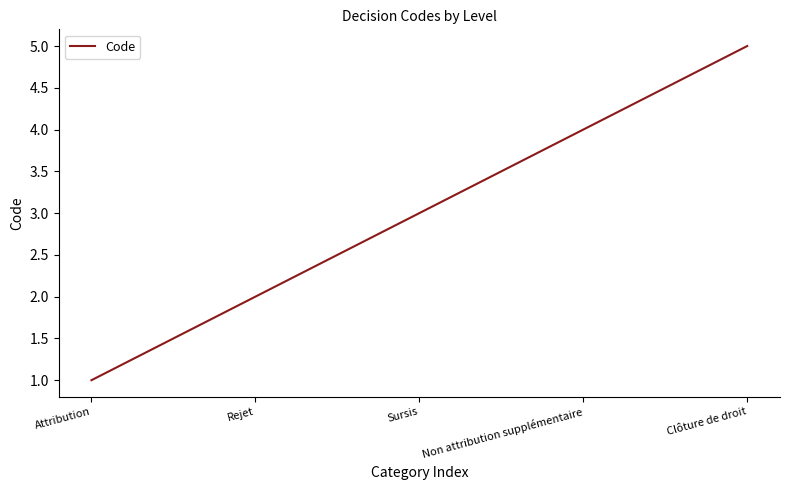

List the labels in order of value, largest first.

Clôture de droit, Non attribution supplémentaire, Sursis, Rejet, Attribution